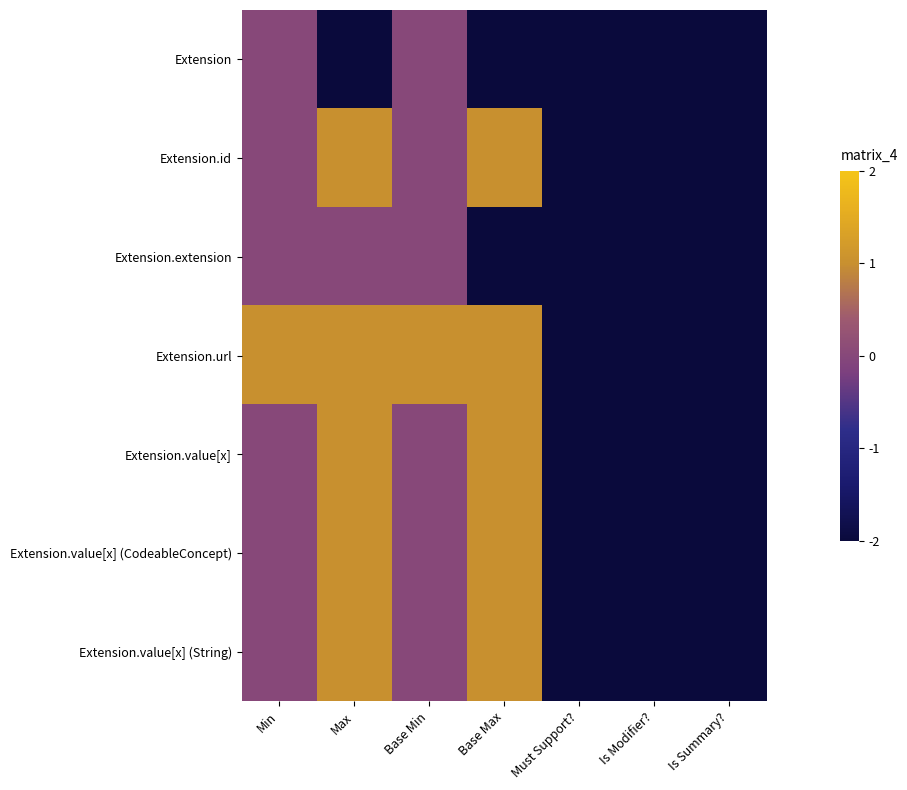

At which category is the sum across all series the highest?

Max